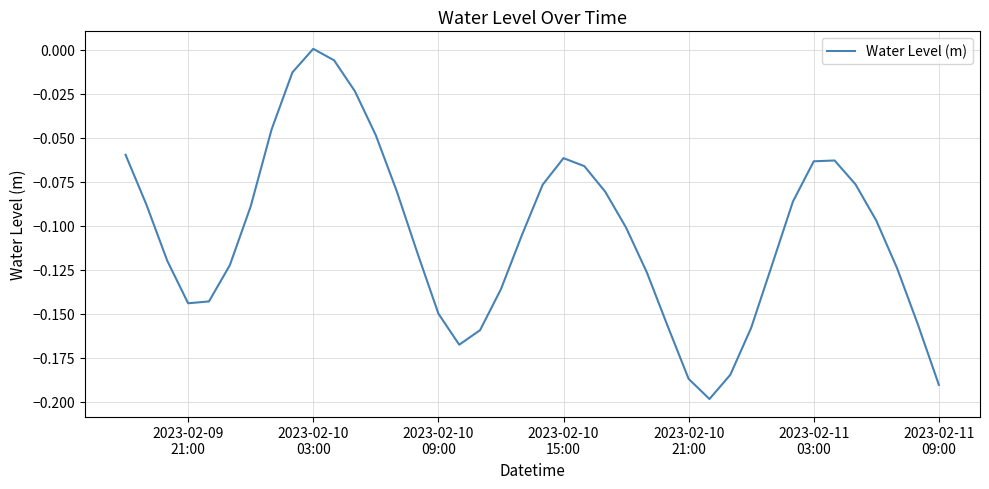

What is the difference between the maximum and minimum values?

0.2